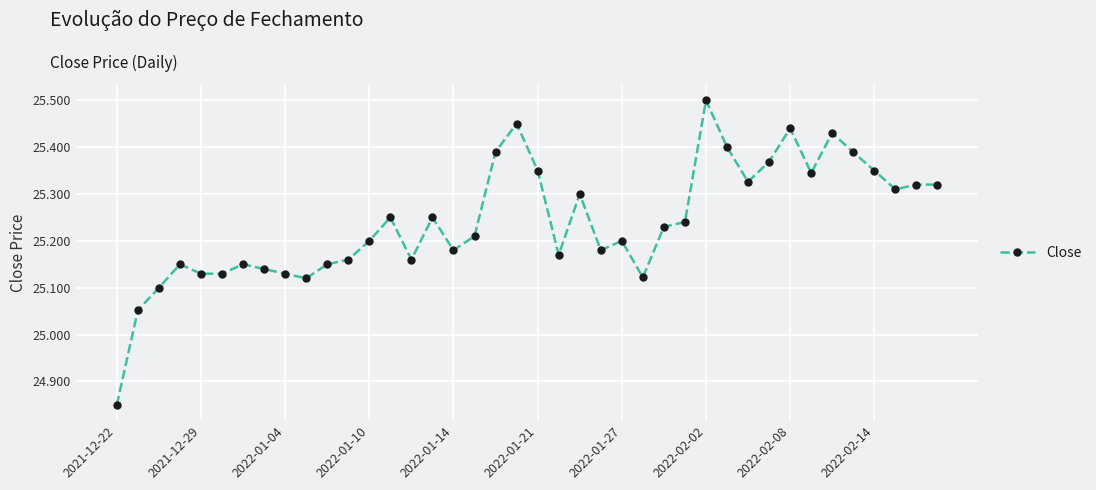

True or false: there are more than 0 points higher than both neighbors.

True